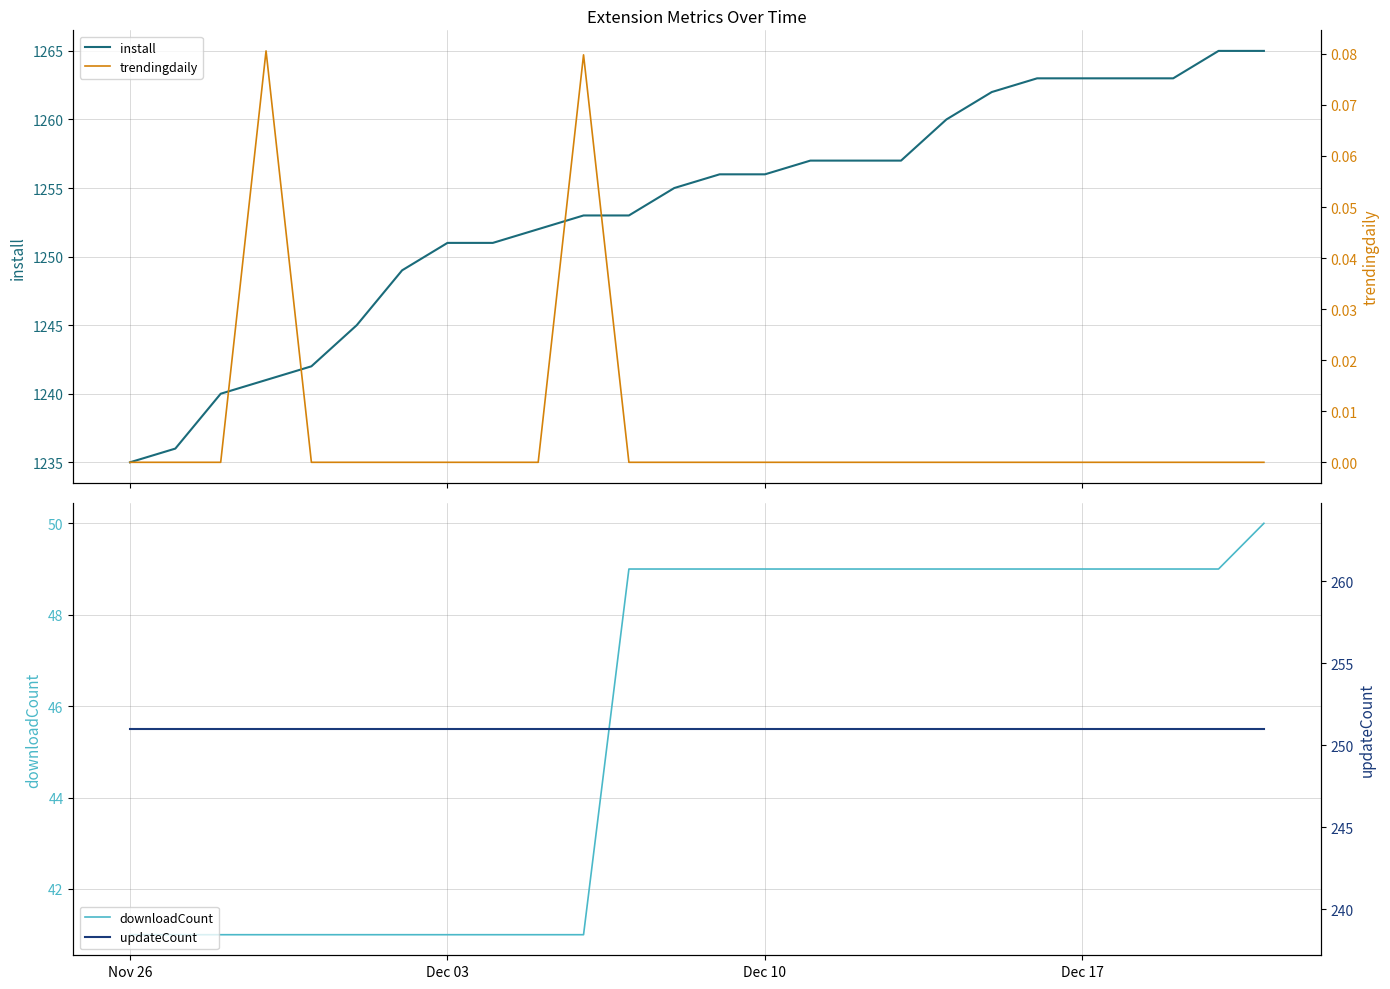

True or false: install and updateCount intersect in this chart.

False